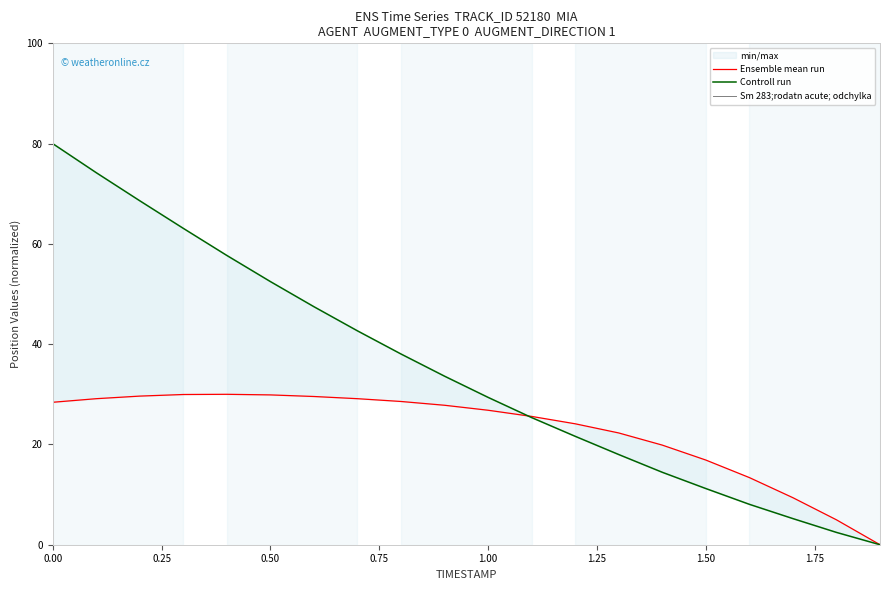

True or false: Controll run has a value of 22.1 at 9.

False